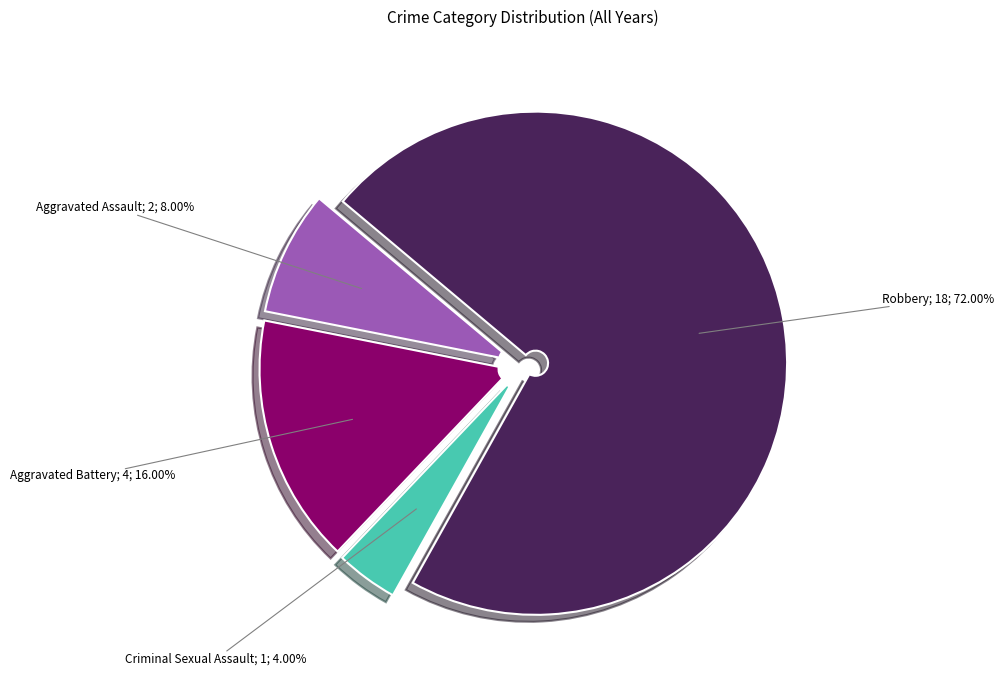

Is there any slice that represents more than half of the pie?

Yes